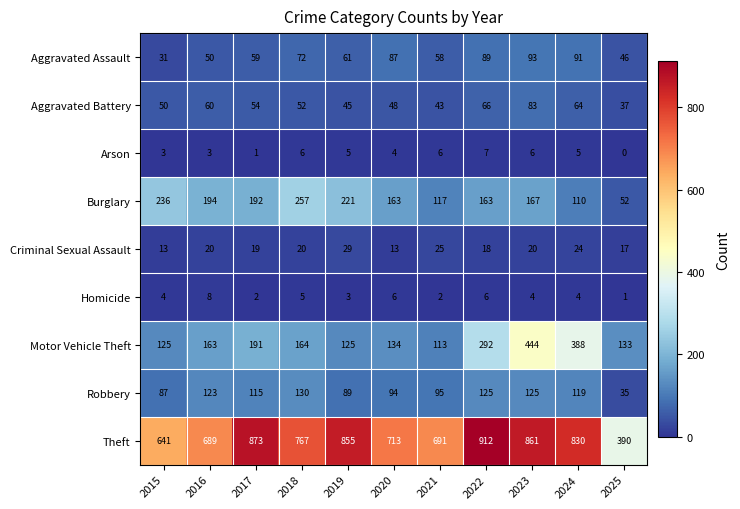

Count the Homicide values in the range 2 to 6.

9